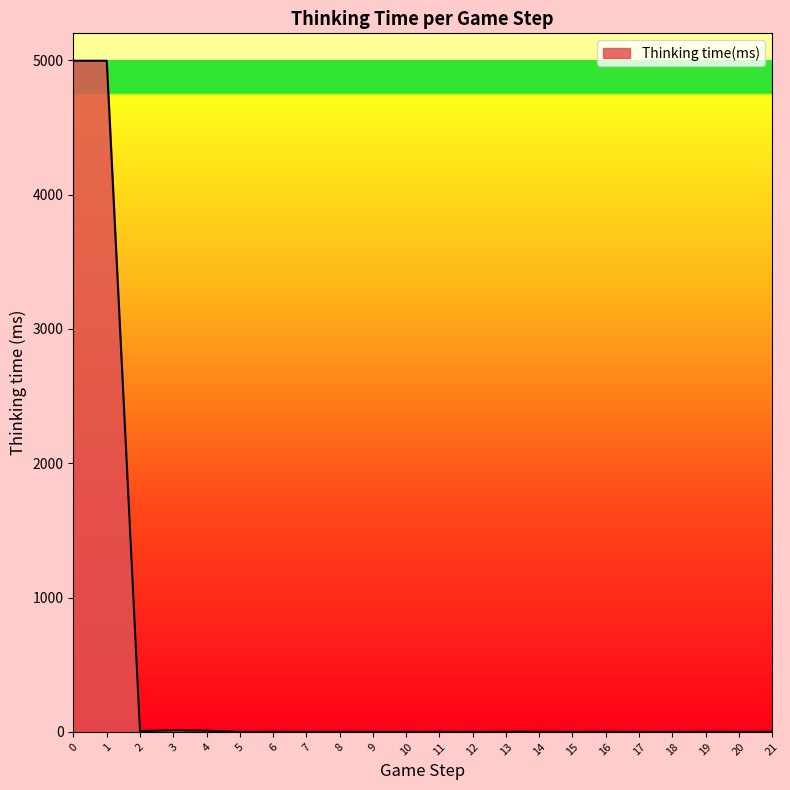

Is it true that the value at 5 is 0?

True